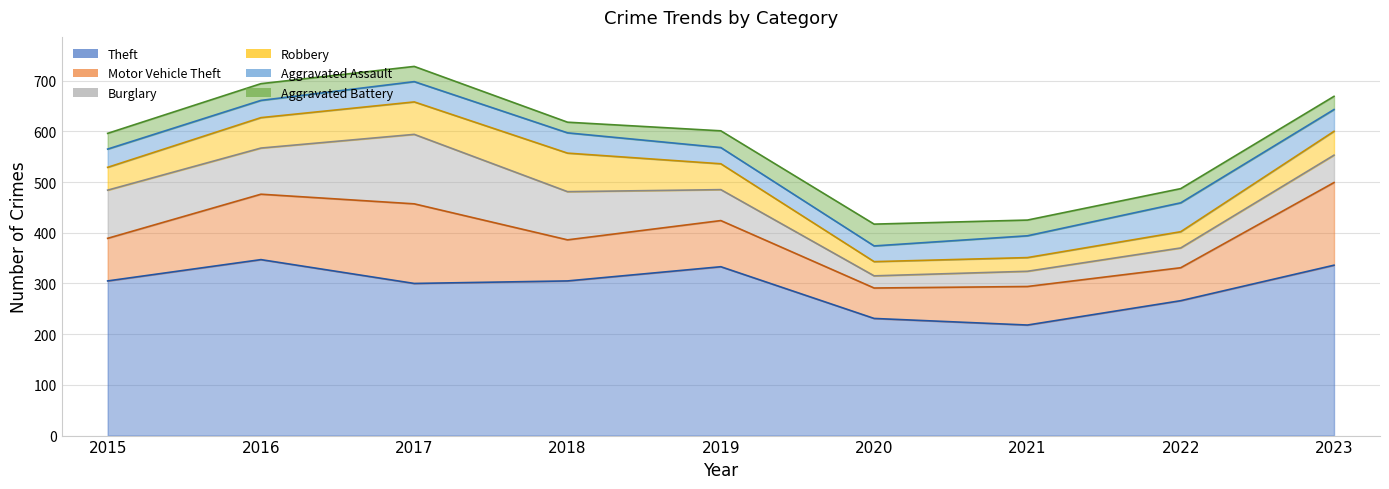

How many series are shown in this chart?

6